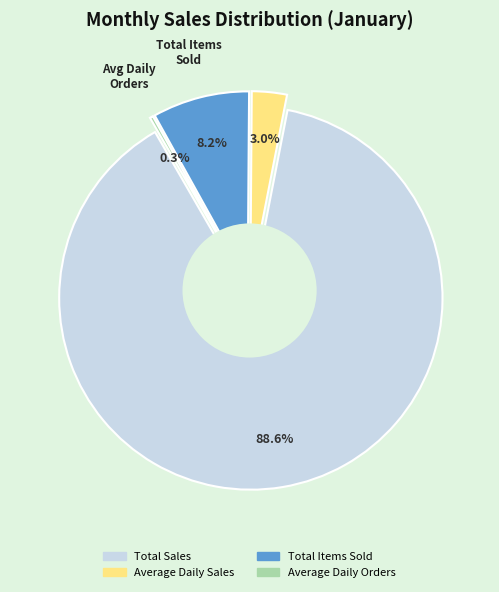

What is the largest slice in the pie chart?

Total Sales